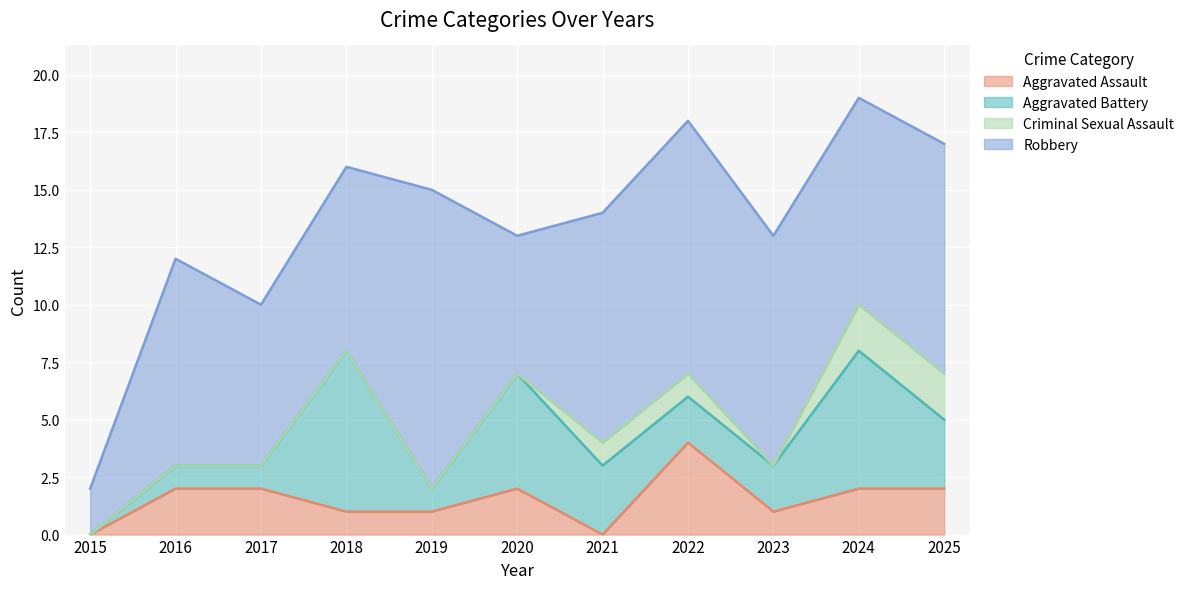

Does the chart display data point markers on the line(s)?

No